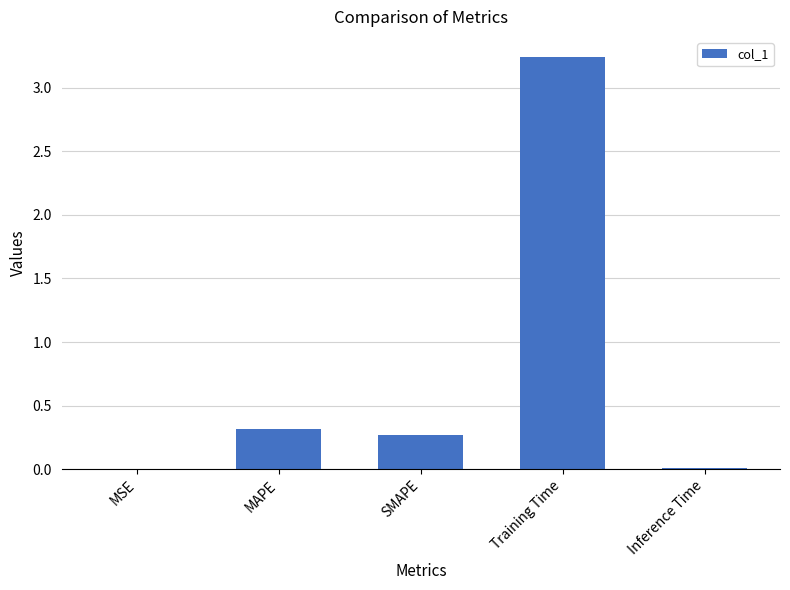

What is the sum of all values?

3.8